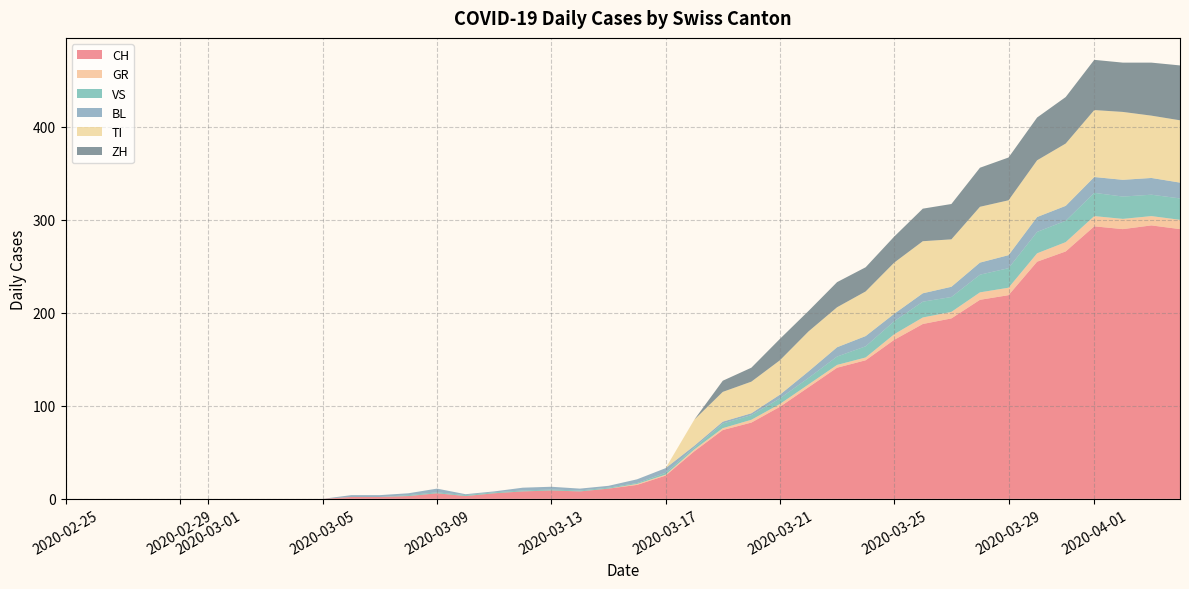

Reading left to right, extract all data points from this chart.

CH: 0	0	0	0	0	0	0	0	0	0	2	2	3	6	3	6	8	9	8	11	15	25	51	74	82	99	120	141	149	171	188	194	214	219	255	266	293	290	294	290
GR: 0	0	0	0	0	0	0	0	0	0	0	0	0	0	0	0	0	0	0	0	1	1	2	2	3	3	3	3	3	6	7	7	8	8	9	10	11	11	10	10
VS: 0	0	0	0	0	0	0	0	0	0	0	0	1	1	1	1	1	1	1	1	1	2	2	5	5	6	7	9	12	14	17	16	19	21	23	23	25	24	23	23
BL: 0	0	0	0	0	0	0	0	0	0	2	2	2	4	1	1	3	3	2	2	4	5	2	2	2	4	7	10	11	8	9	11	13	14	16	16	17	18	18	17
TI: 0	0	0	0	0	0	0	0	0	0	0	0	0	0	0	0	0	0	0	0	0	0	28	32	34	37	43	43	48	55	56	51	60	59	61	67	72	73	67	67
ZH: 0	0	0	0	0	0	0	0	0	0	0	0	0	0	0	0	0	0	0	0	0	0	0	12	15	23	22	27	26	28	35	38	42	46	46	50	54	53	57	59